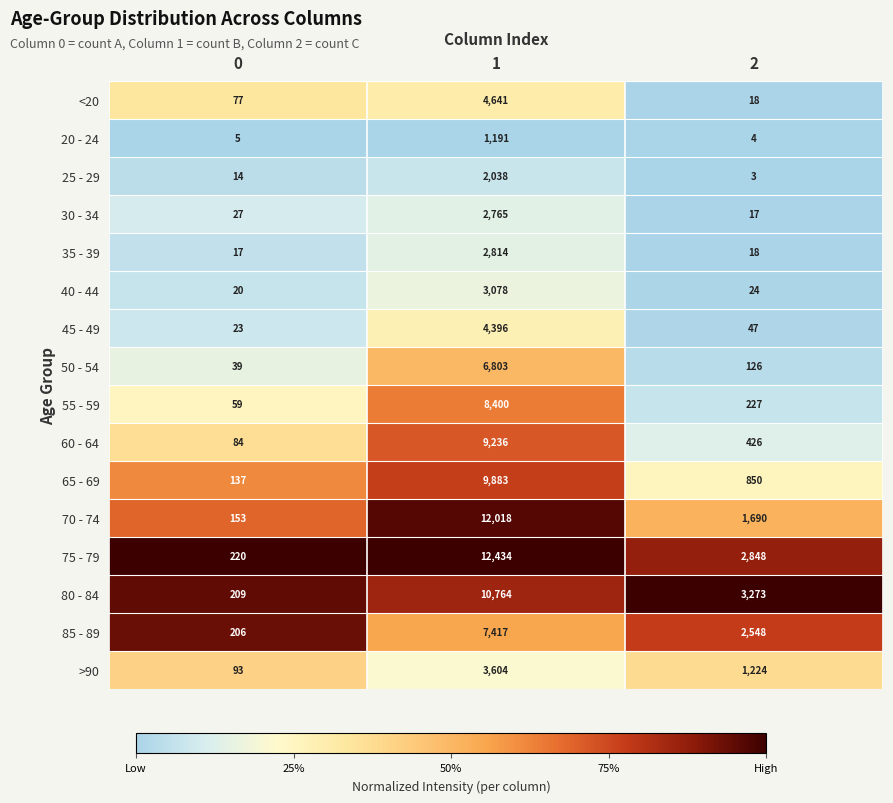

What is the greatest value displayed?

12434